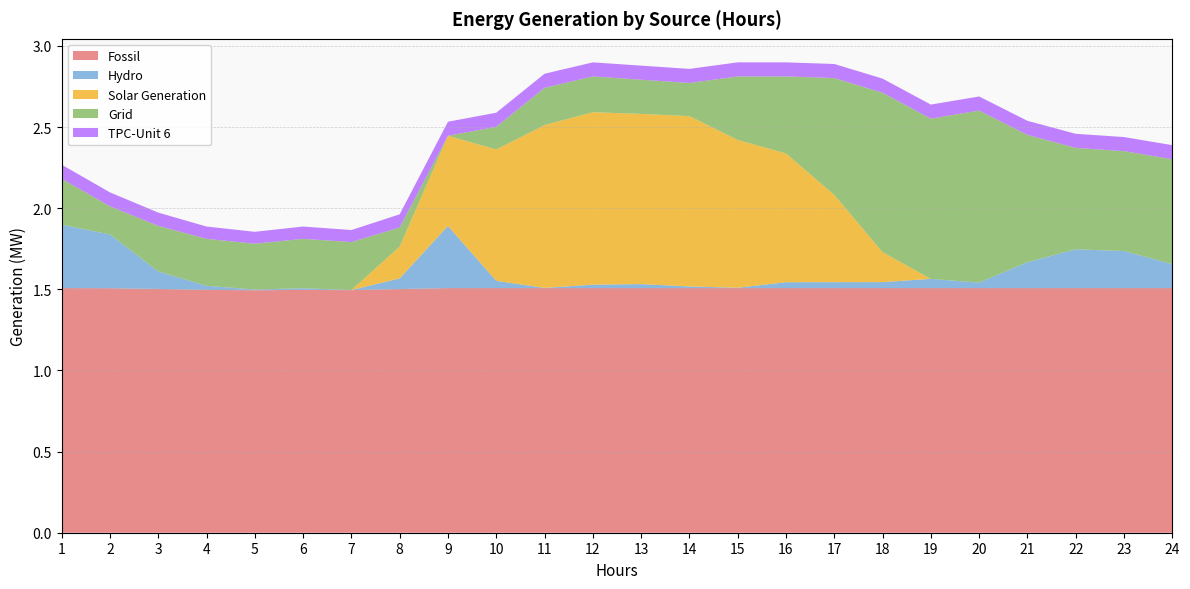

Reading left to right, transcribe all the data shown in this chart.

Fossil: 1=1.5	2=1.5	3=1.5	4=1.5	5=1.5	6=1.5	7=1.5	8=1.5	9=1.5	10=1.5	11=1.5	12=1.5	13=1.5	14=1.5	15=1.5	16=1.5	17=1.5	18=1.5	19=1.5	20=1.5	21=1.5	22=1.5	23=1.5	24=1.5
Hydro: 1=0.4	2=0.3	3=0.1	4=0.0	5=0.0	6=0.0	7=0.0	8=0.1	9=0.4	10=0.0	11=0.0	12=0.0	13=0.0	14=0.0	15=0.0	16=0.0	17=0.0	18=0.0	19=0.1	20=0.0	21=0.2	22=0.2	23=0.2	24=0.1
Solar Generation: 1=0.0	2=0.0	3=0.0	4=0.0	5=0.0	6=0.0	7=0.0	8=0.2	9=0.6	10=0.8	11=1.0	12=1.1	13=1.0	14=1.0	15=0.9	16=0.8	17=0.5	18=0.2	19=0.0	20=0.0	21=0.0	22=0.0	23=0.0	24=0.0
Grid: 1=0.3	2=0.2	3=0.3	4=0.3	5=0.3	6=0.3	7=0.3	8=0.1	9=0.0	10=0.1	11=0.2	12=0.2	13=0.2	14=0.2	15=0.4	16=0.5	17=0.7	18=1.0	19=1.0	20=1.1	21=0.8	22=0.6	23=0.6	24=0.6
TPC-Unit 6: 1=0.1	2=0.1	3=0.1	4=0.1	5=0.1	6=0.1	7=0.1	8=0.1	9=0.1	10=0.1	11=0.1	12=0.1	13=0.1	14=0.1	15=0.1	16=0.1	17=0.1	18=0.1	19=0.1	20=0.1	21=0.1	22=0.1	23=0.1	24=0.1